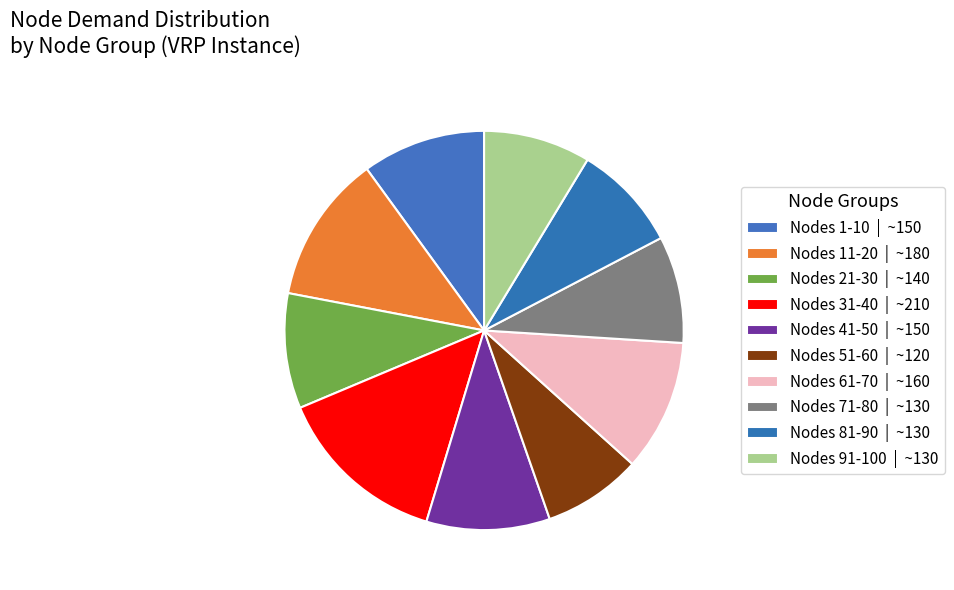

How many segments does this pie chart have?

10